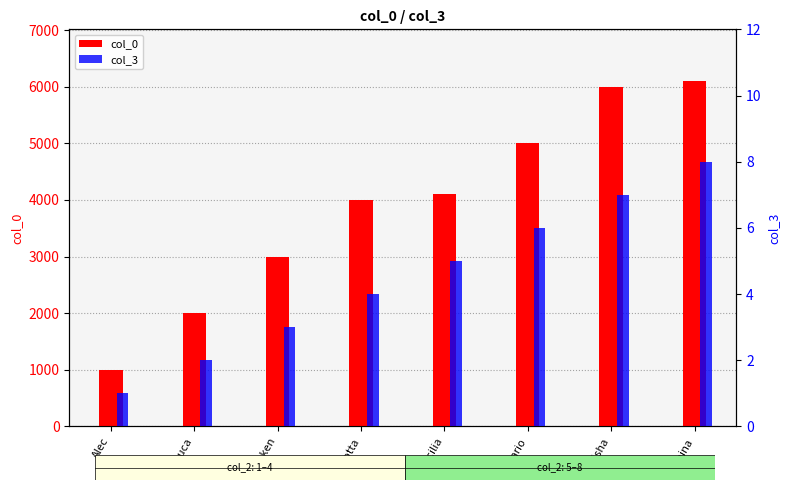

What is the sum of all col_3 values?

36